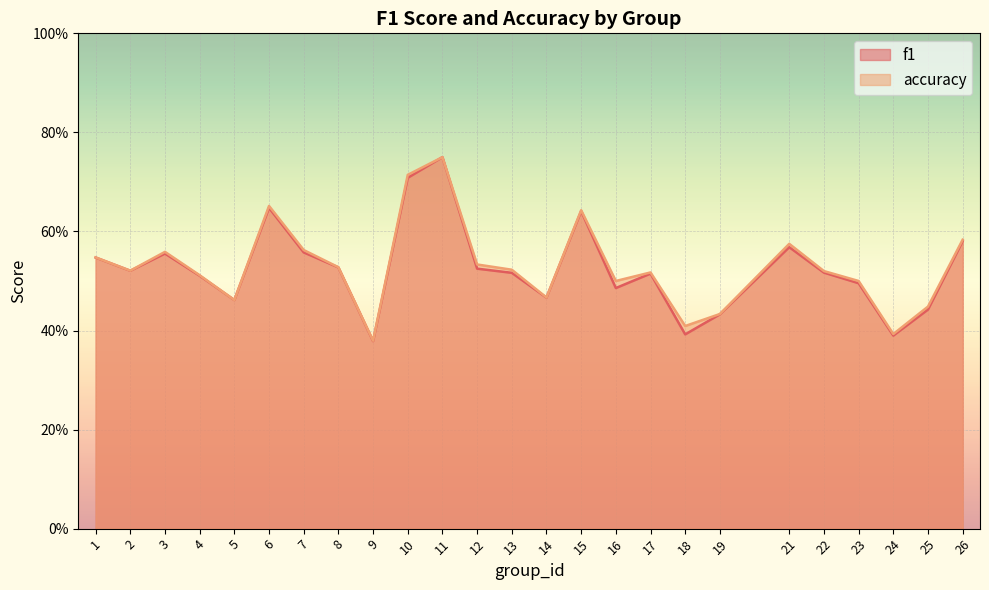

True or false: f1 and accuracy cross at least once.

False